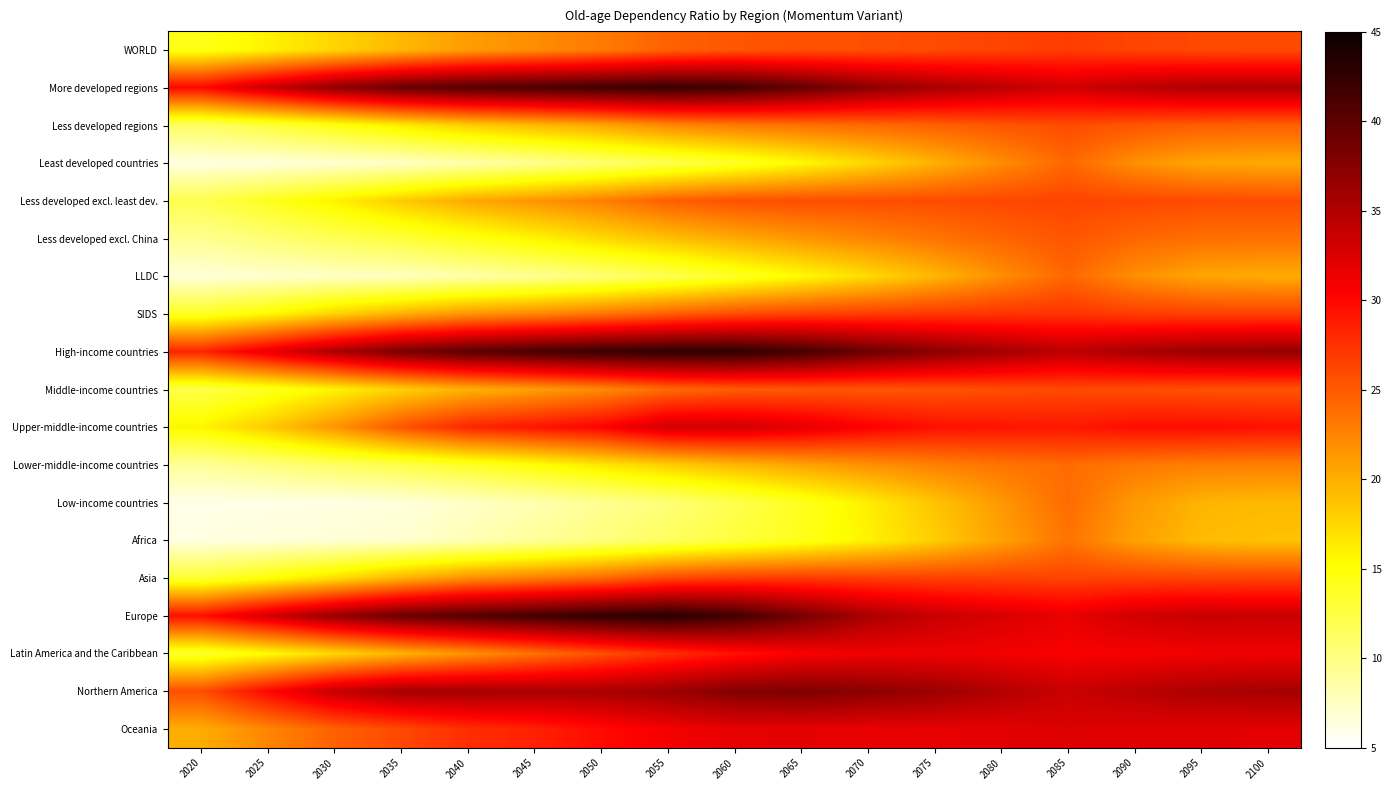

Which label corresponds to the largest value in the chart?

2055